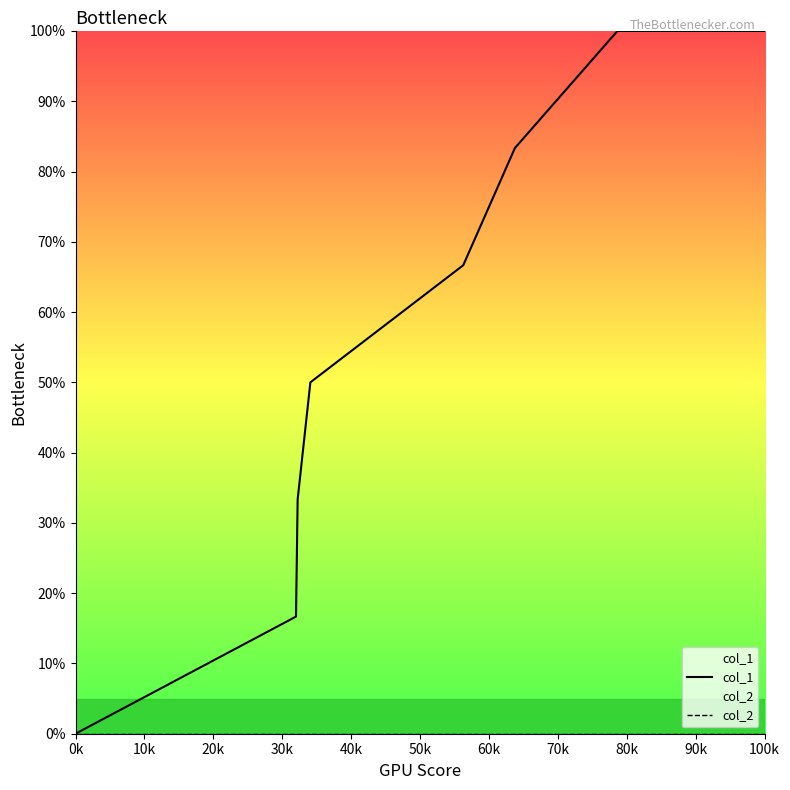

What is the difference between the maximum and second lowest values in the col_1 series?

83.3